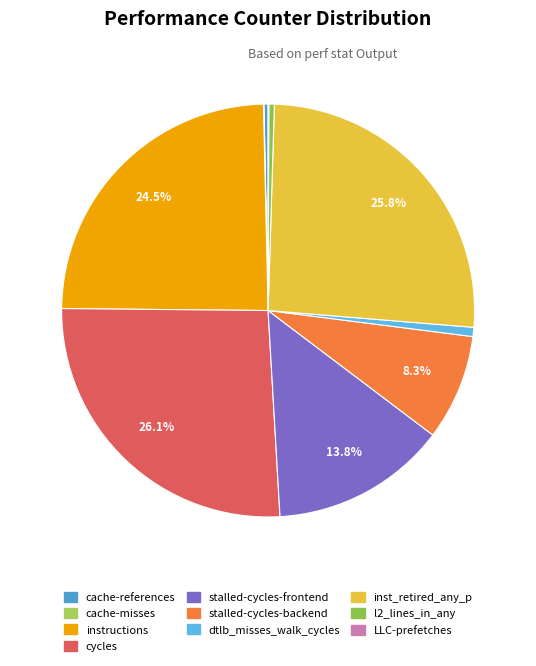

What is the total percentage of cache-misses and stalled-cycles-frontend?

13.8%